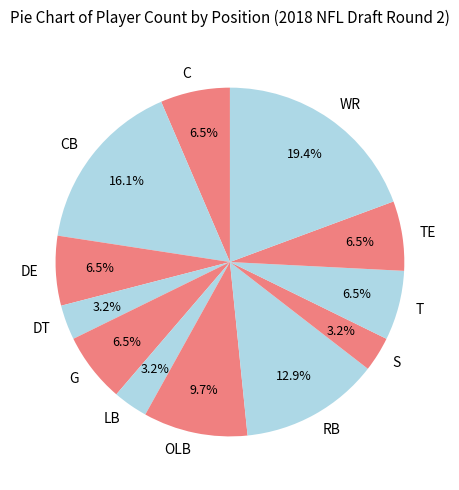

How many segments does this pie chart have?

12